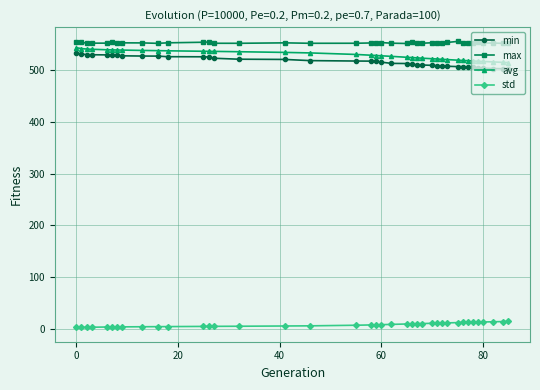

What are all the series names shown in the legend?

min, max, avg, std